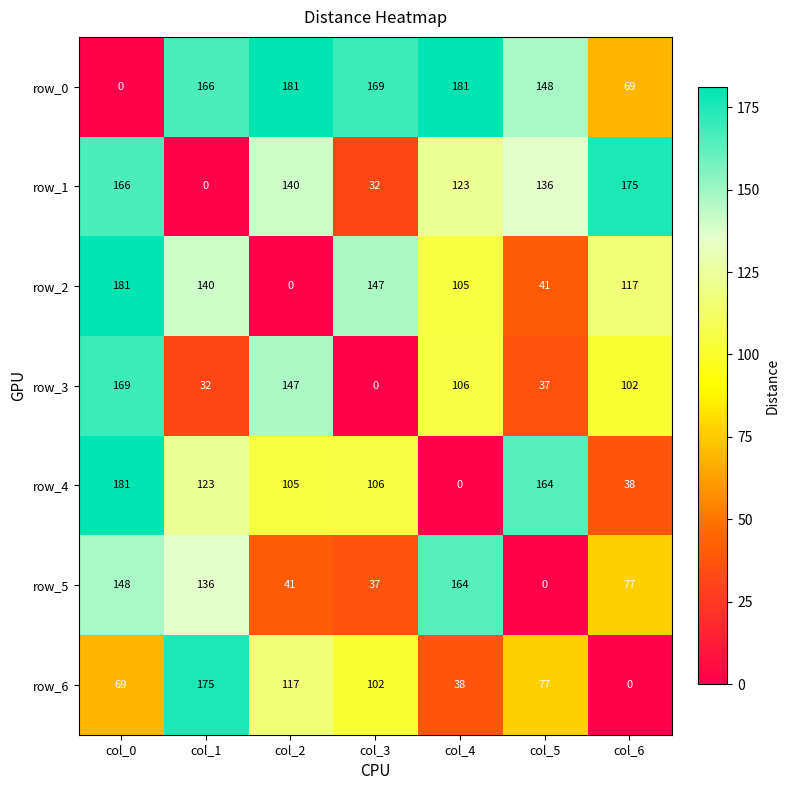

List the labels in order of row_1 value, largest first.

col_6, col_0, col_2, col_5, col_4, col_3, col_1